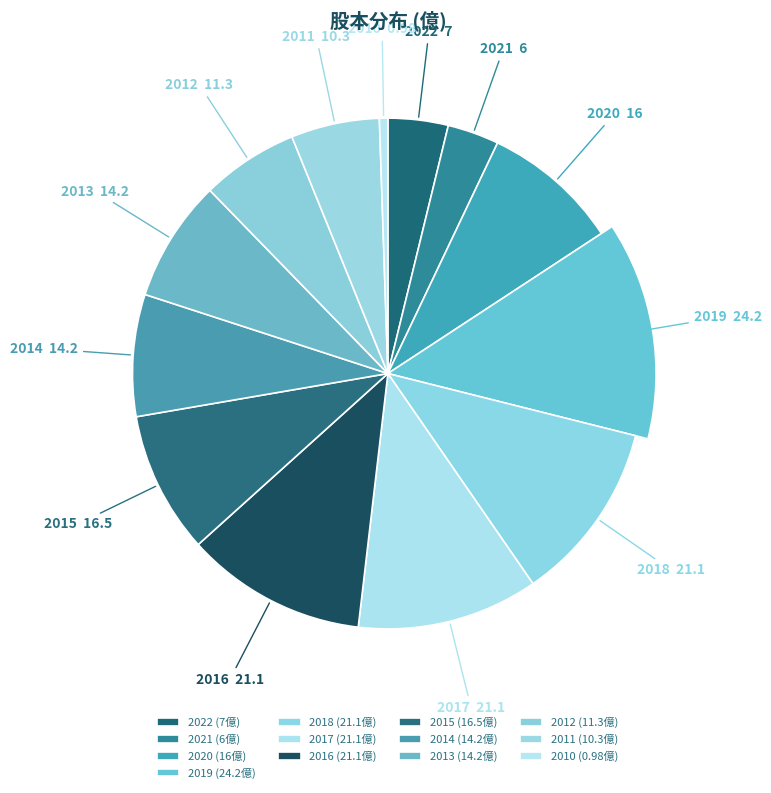

What is the change in value from 2015 to 2011?

-6.2